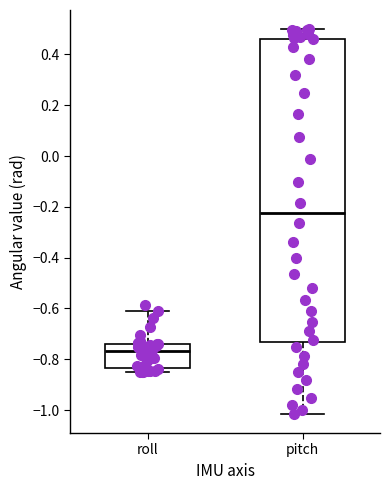

Where does the lower whisker of the box for pitch end on the y-axis? The values are not printed on the chart, so give them approximately, as read against the axis.

-1.02